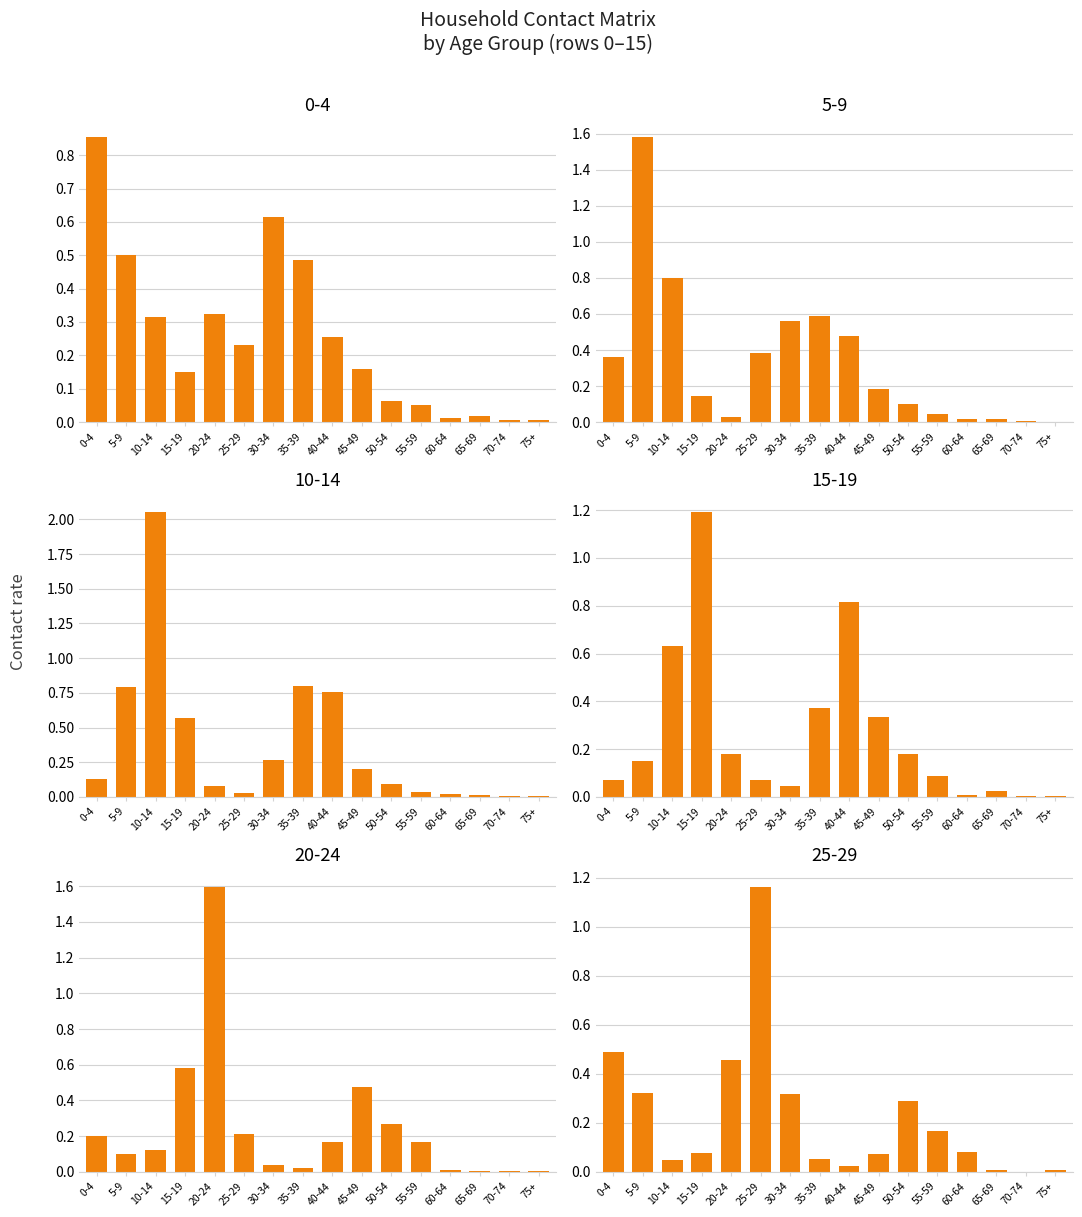

What is the label of the 7th bar from the right?

45-49